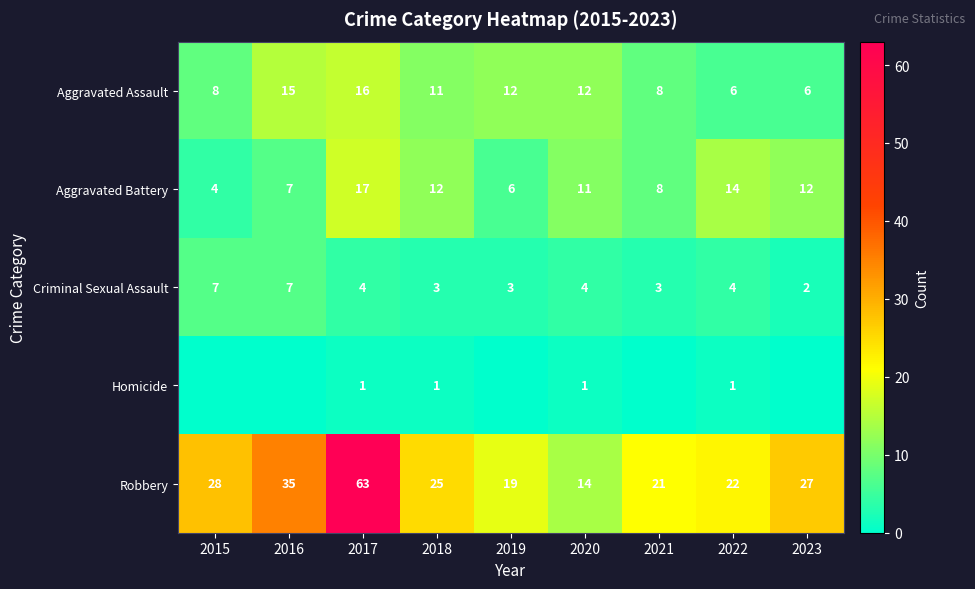

At which category is the sum across all series the highest?

2017